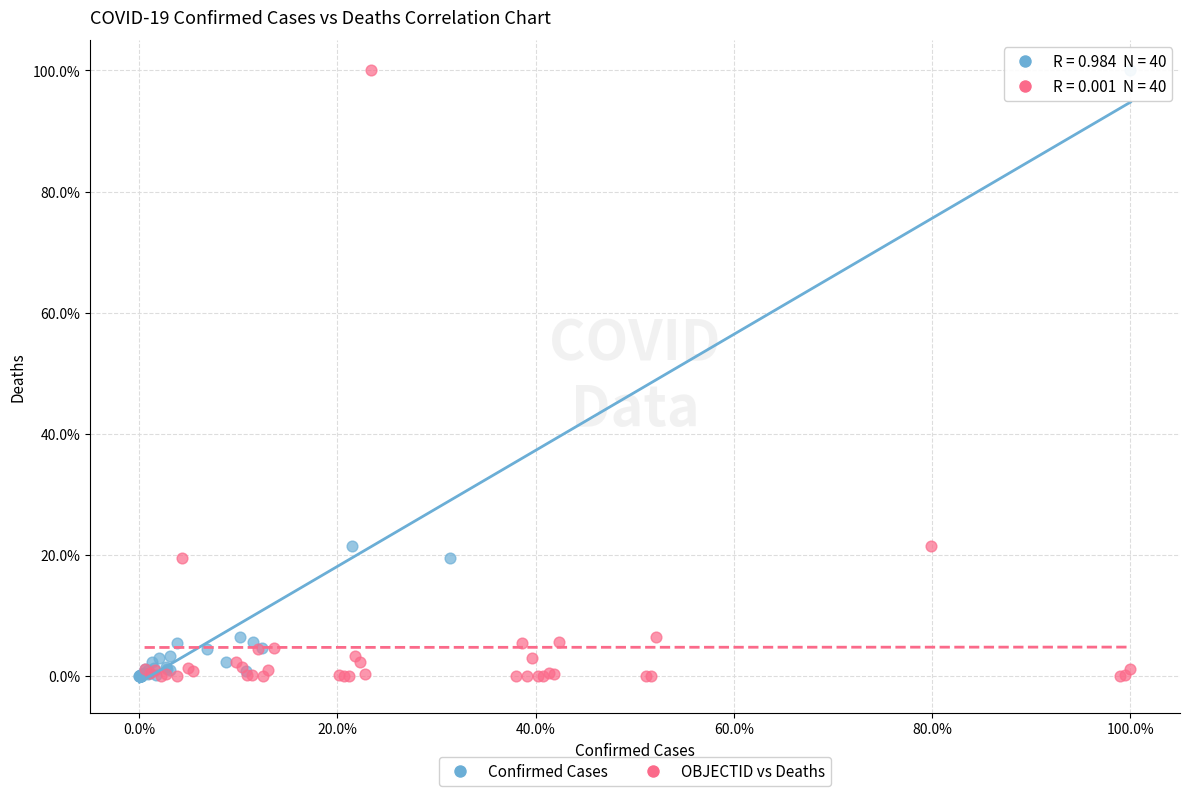

What are all the series names shown in the legend?

Confirmed Cases, OBJECTID vs Deaths